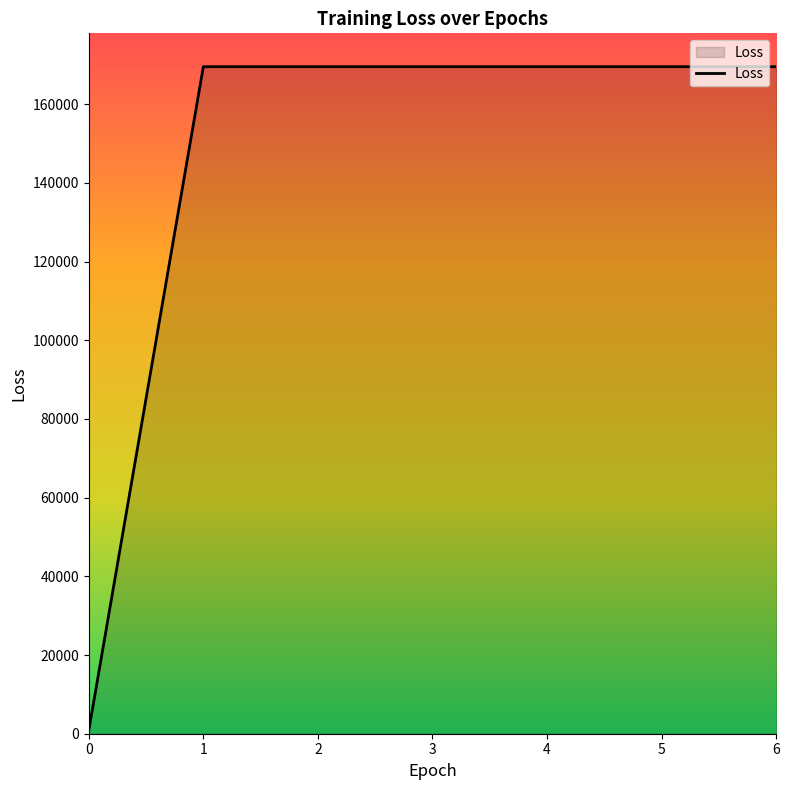

What is the sum of all values?

1018199.4